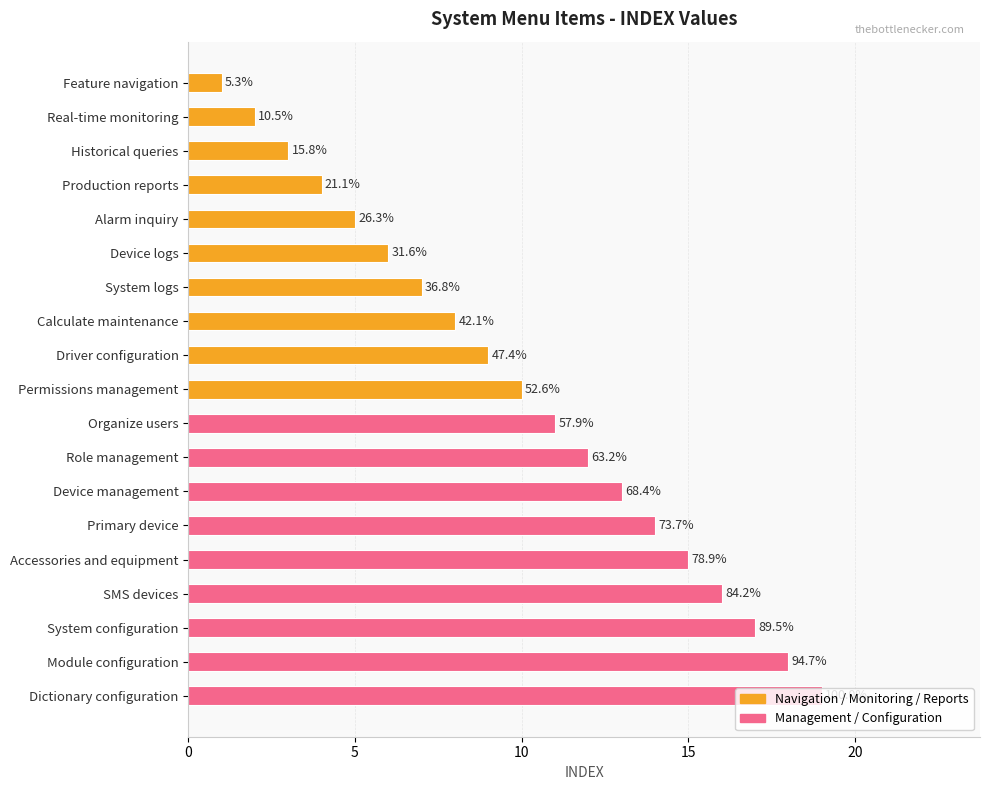

What is the difference between the maximum and minimum values?

18